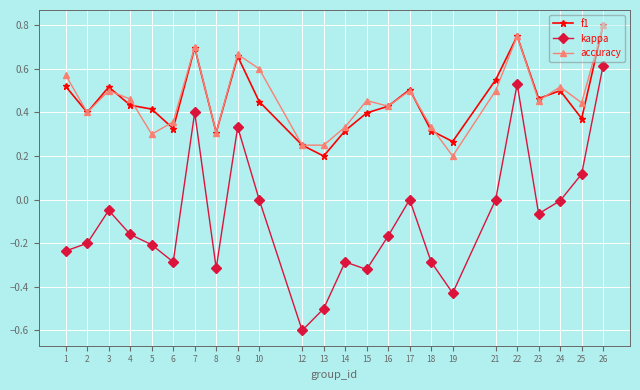

The value of accuracy at 18 is 0.3. True or false?

True